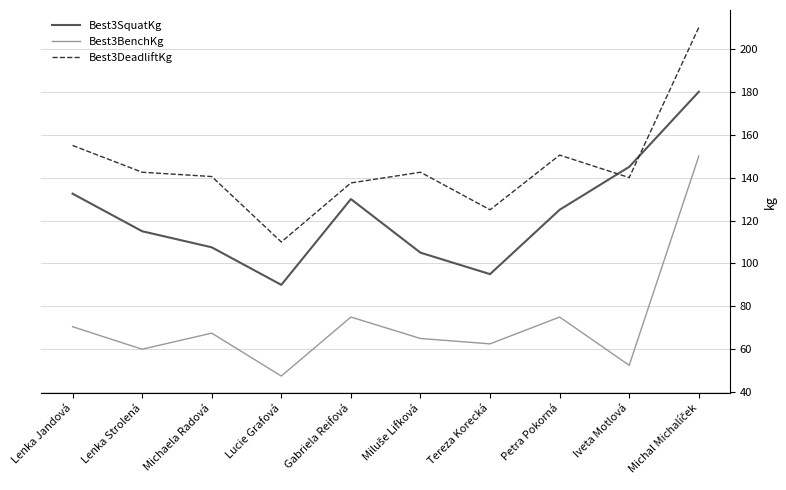

What position from the left is Petra Pokorná?

8